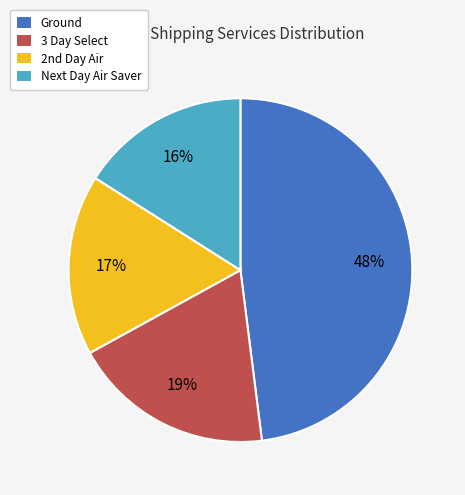

Which slice is the smallest?

Next Day Air Saver